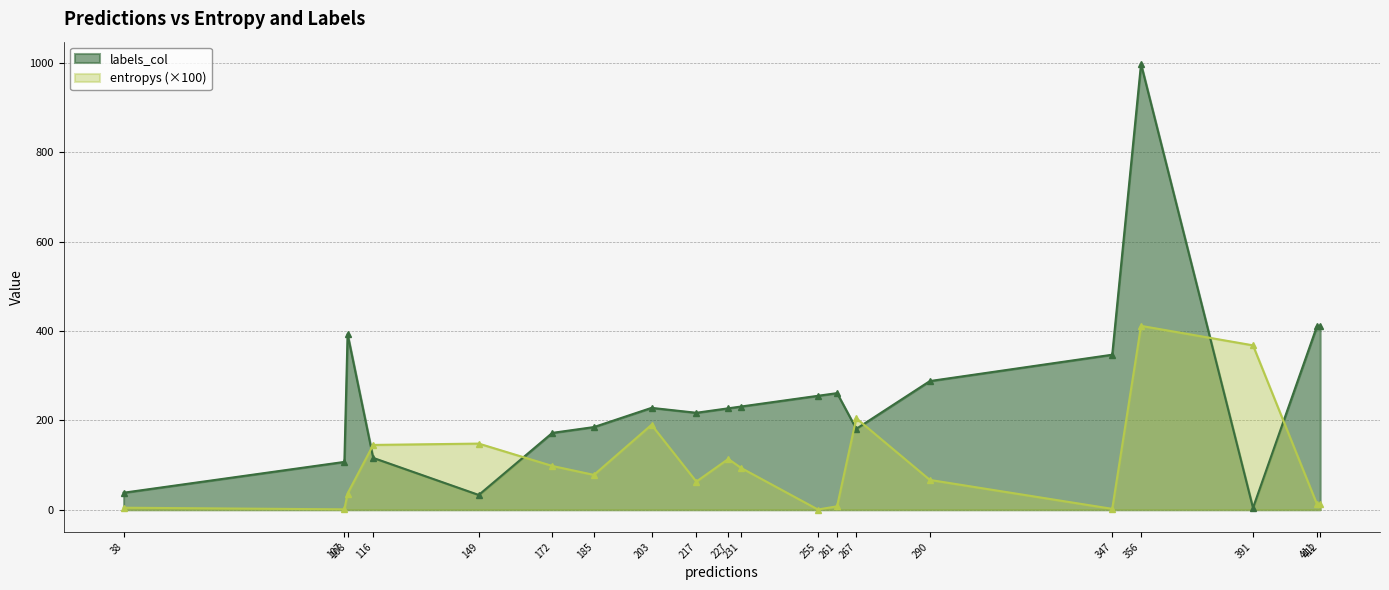

Where does the labels_col series first go above 228?

108